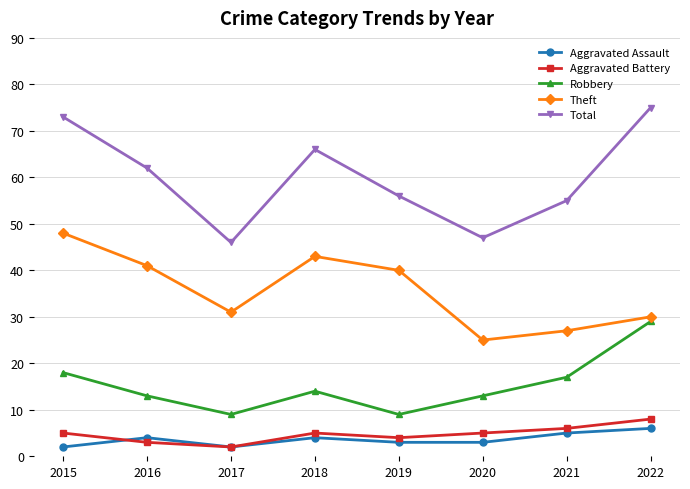

How many Aggravated Assault values are between 3 and 5?

5